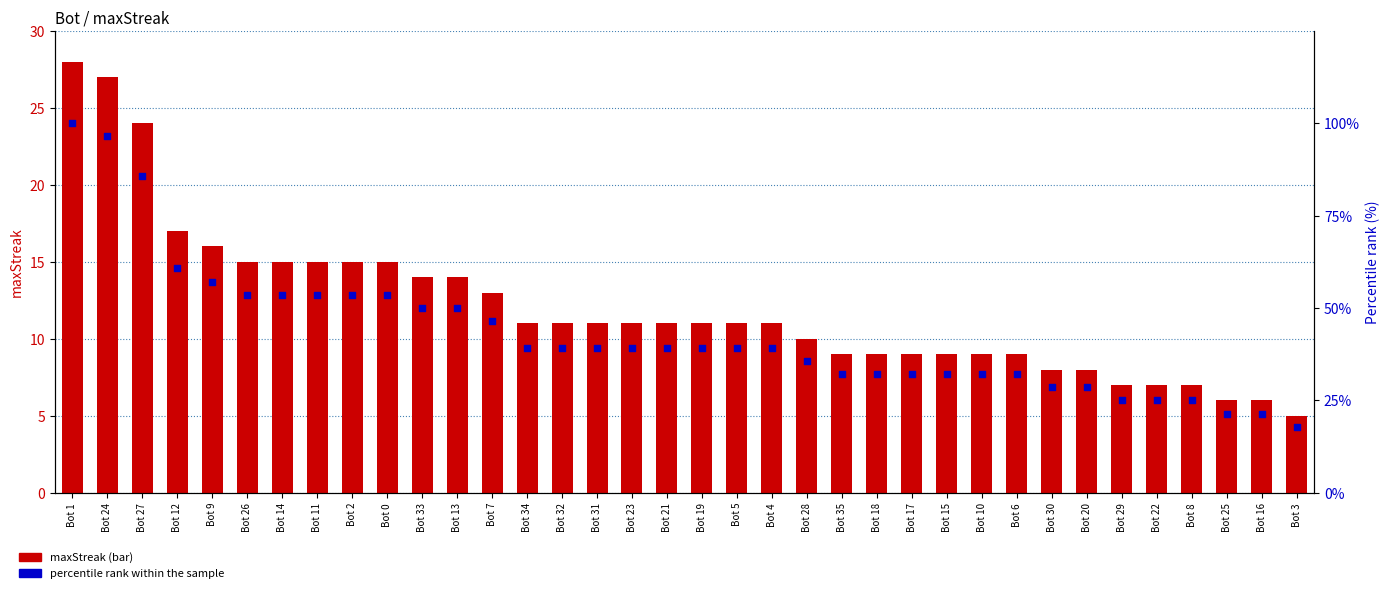

Which series contains the highest Y value?

percentile rank within the sample